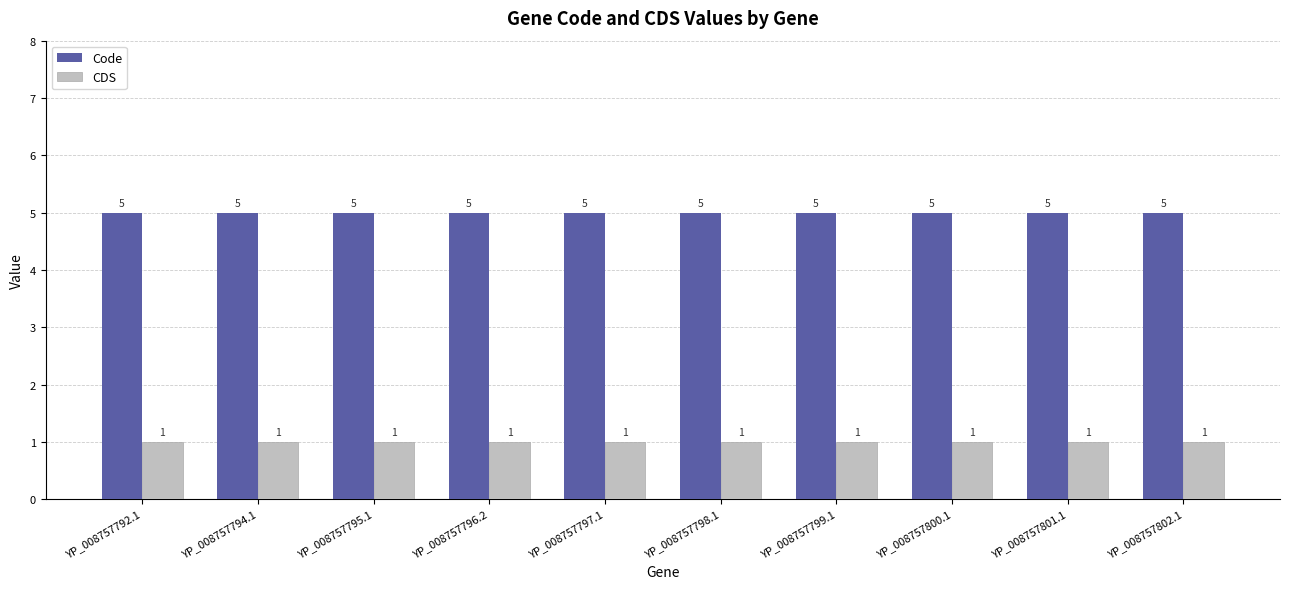

What is the value of the CDS bar at the 8th from the left?

1